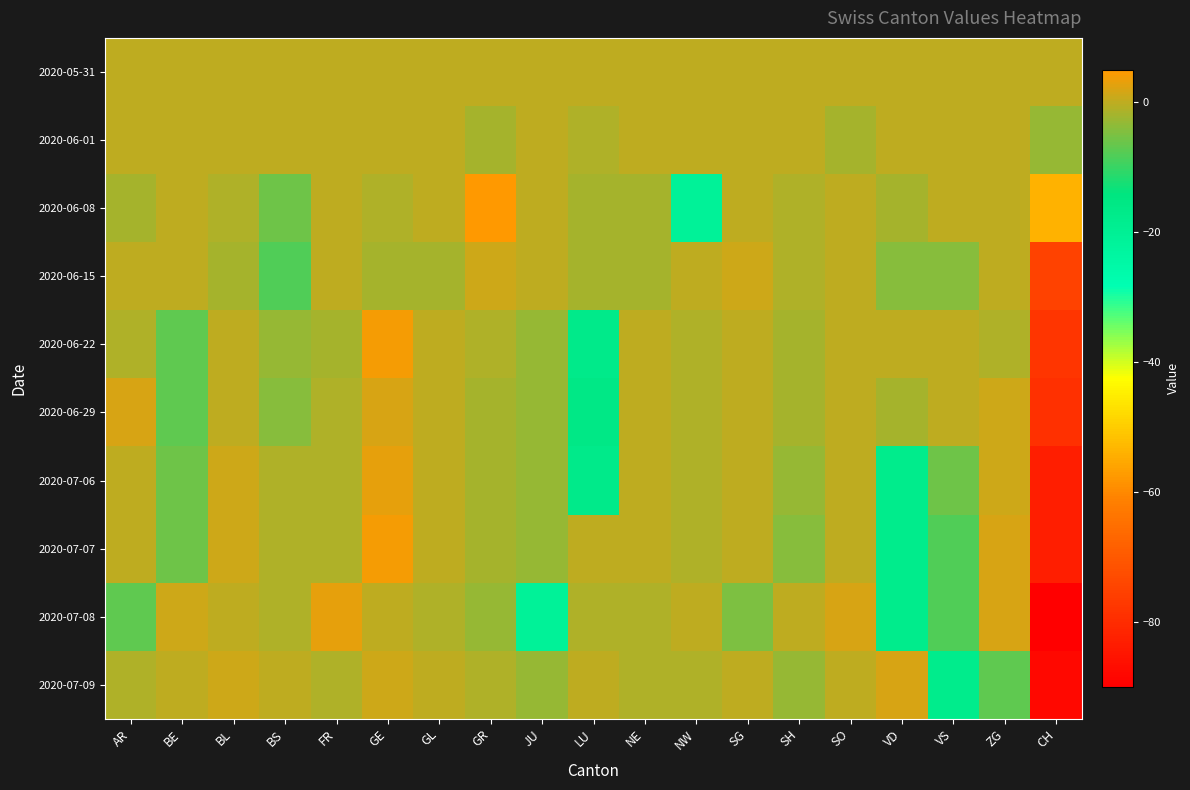

Between SG and VD, which is larger?

SG